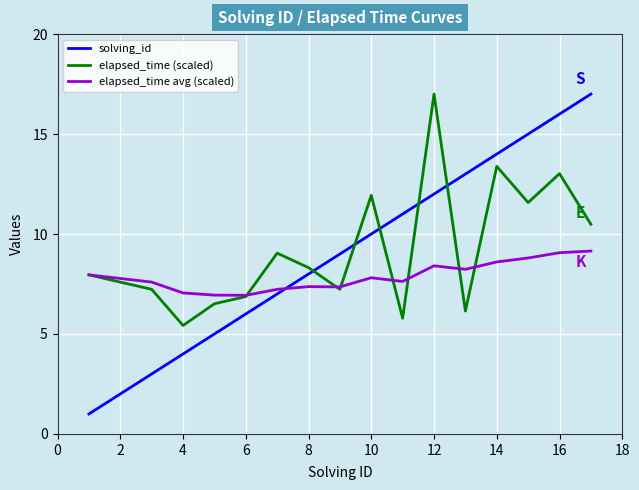

Which series has the widest spread of values?

solving_id